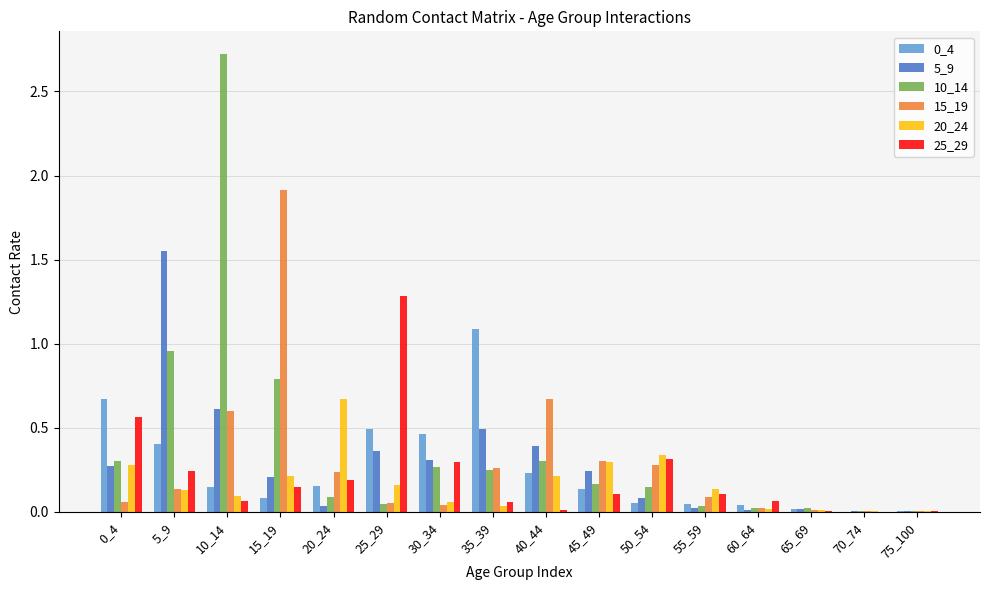

What is the maximum value shown in the chart?

2.7